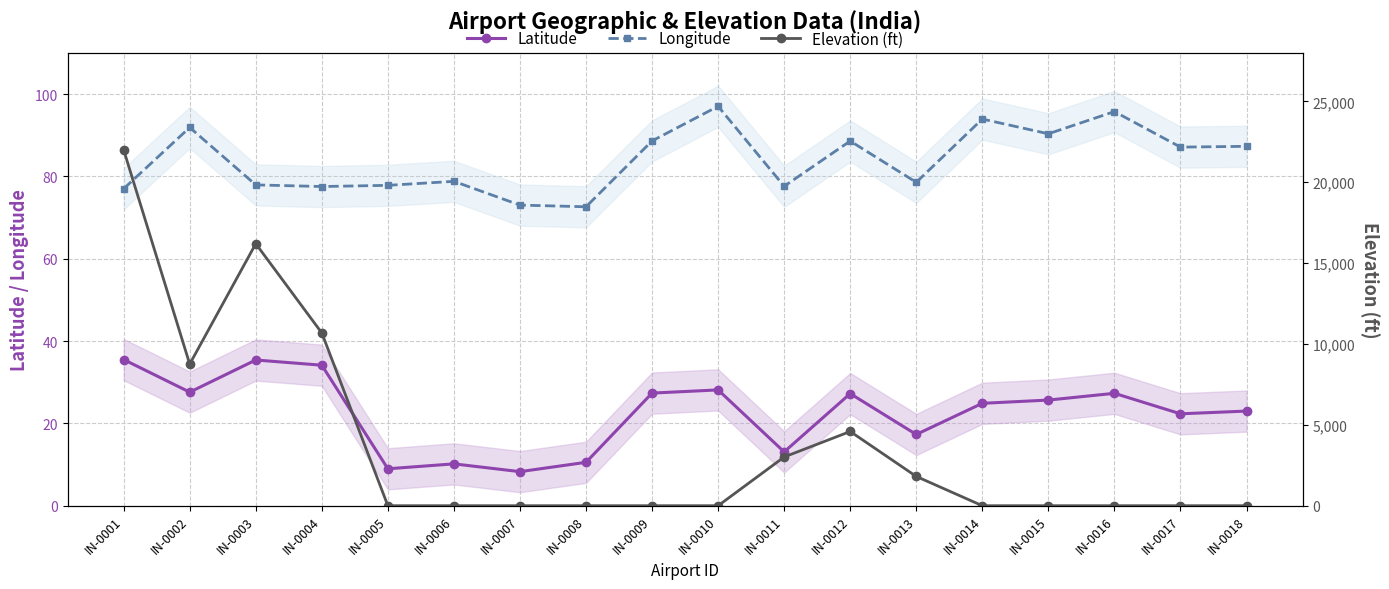

Reading left to right, transcribe all the data shown in this chart.

Latitude: IN-0001=35.5	IN-0002=27.6	IN-0003=35.4	IN-0004=34.1	IN-0005=9.0	IN-0006=10.2	IN-0007=8.3	IN-0008=10.5	IN-0009=27.4	IN-0010=28.1	IN-0011=13.1	IN-0012=27.2	IN-0013=17.3	IN-0014=24.9	IN-0015=25.7	IN-0016=27.3	IN-0017=22.3	IN-0018=23.0
Longitude: IN-0001=77.0	IN-0002=91.9	IN-0003=77.9	IN-0004=77.5	IN-0005=77.8	IN-0006=78.8	IN-0007=73.0	IN-0008=72.6	IN-0009=88.6	IN-0010=97.0	IN-0011=77.6	IN-0012=88.6	IN-0013=78.6	IN-0014=93.9	IN-0015=90.3	IN-0016=95.7	IN-0017=87.1	IN-0018=87.3
Elevation (ft): IN-0001=22000.0	IN-0002=8756.0	IN-0003=16200.0	IN-0004=10682.0	IN-0005=0.0	IN-0006=0.0	IN-0007=0.0	IN-0008=0.0	IN-0009=0.0	IN-0010=0.0	IN-0011=3013.0	IN-0012=4590.0	IN-0013=1811.0	IN-0014=0.0	IN-0015=0.0	IN-0016=0.0	IN-0017=0.0	IN-0018=0.0